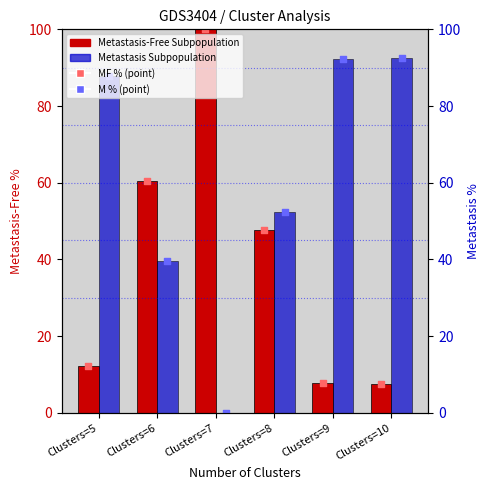

At which category is the sum across all series the highest?

Clusters=5